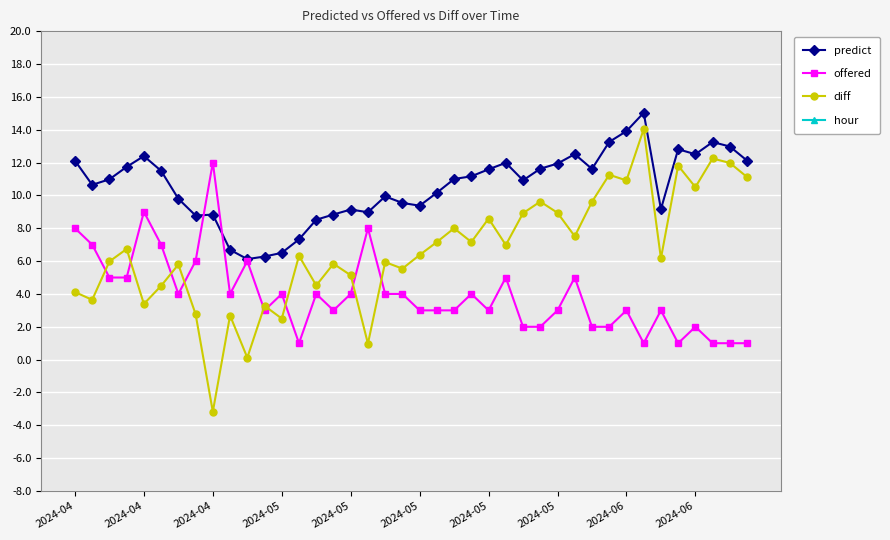

True or false: offered and predict intersect in this chart.

True